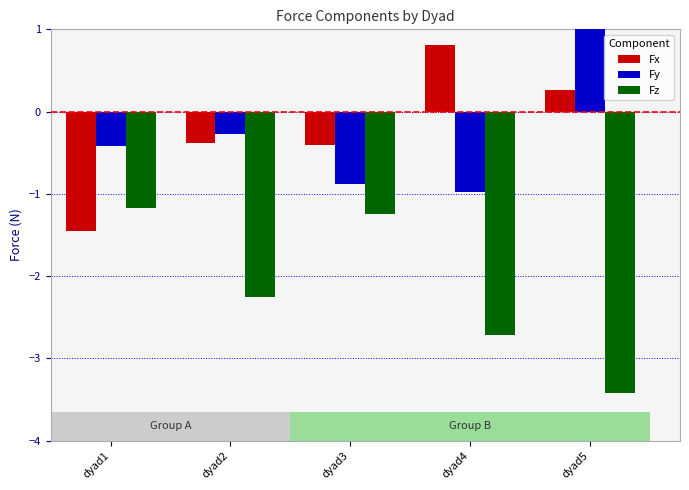

What is the sum of all Fx values?

-1.2